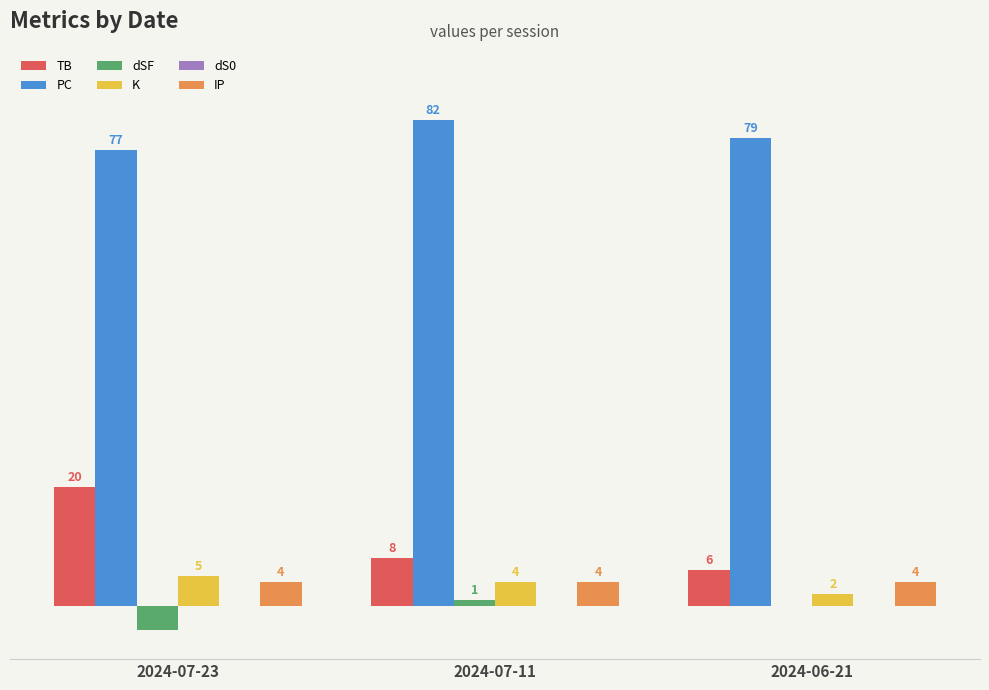

Where is dSF nearest to the value -1?

2024-06-21